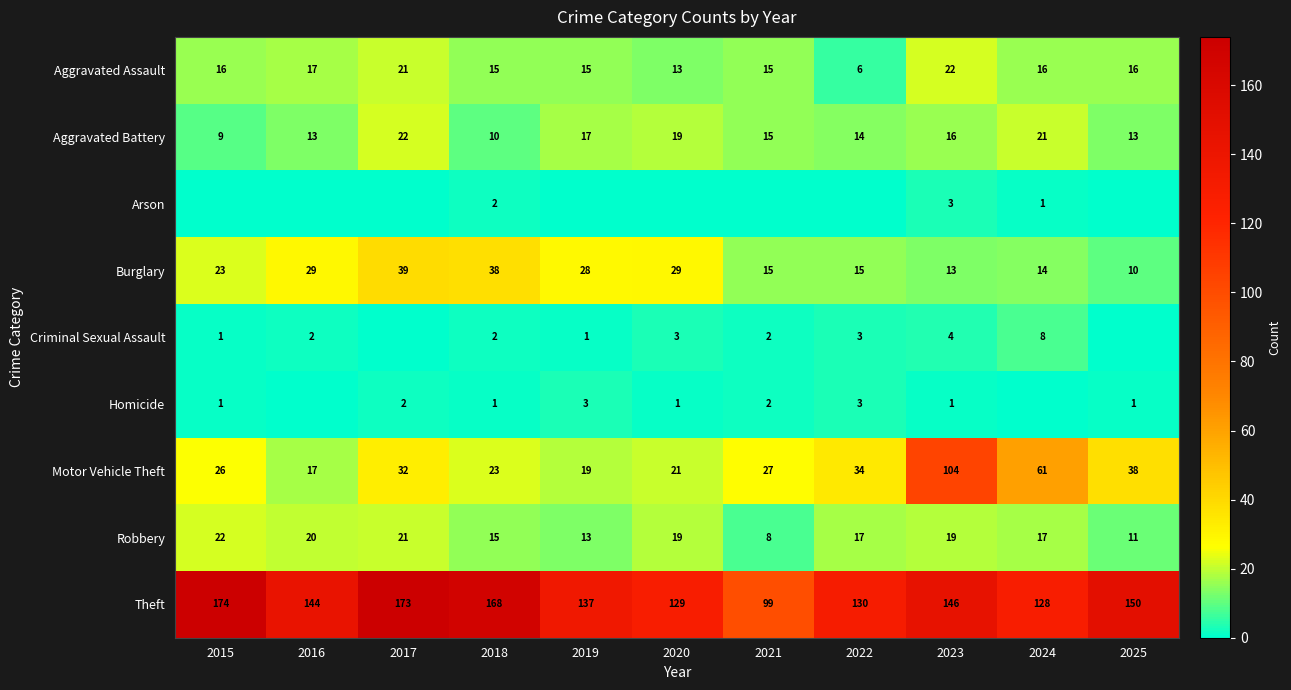

True or false: Burglary has a value of 29 at 2016.

True